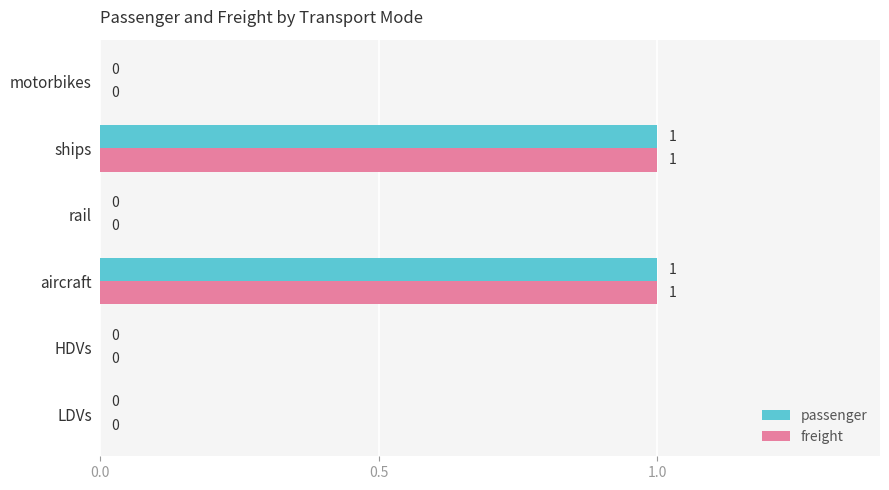

How many freight values are between 0 and 1?

6